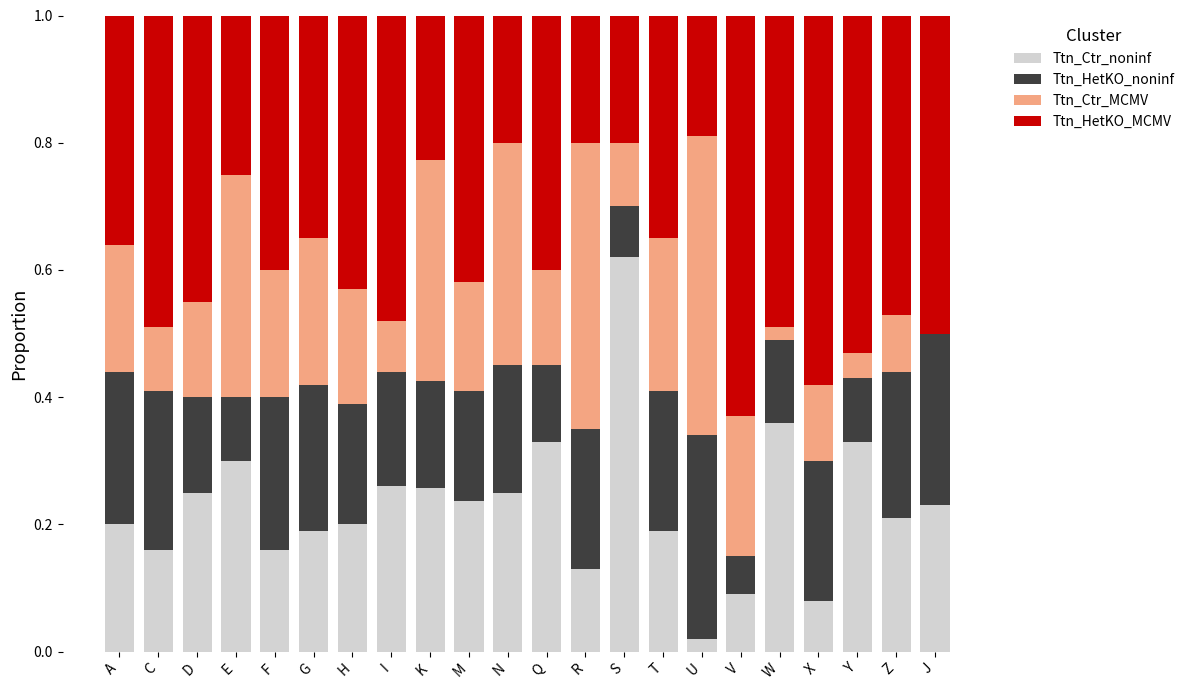

How many distinct data groups are displayed?

4